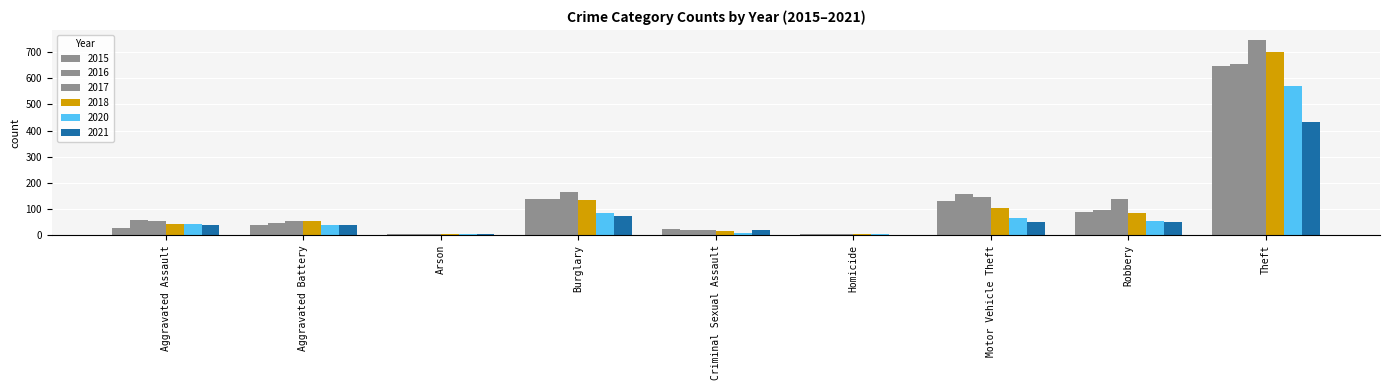

Count the number of categories in the chart.

9